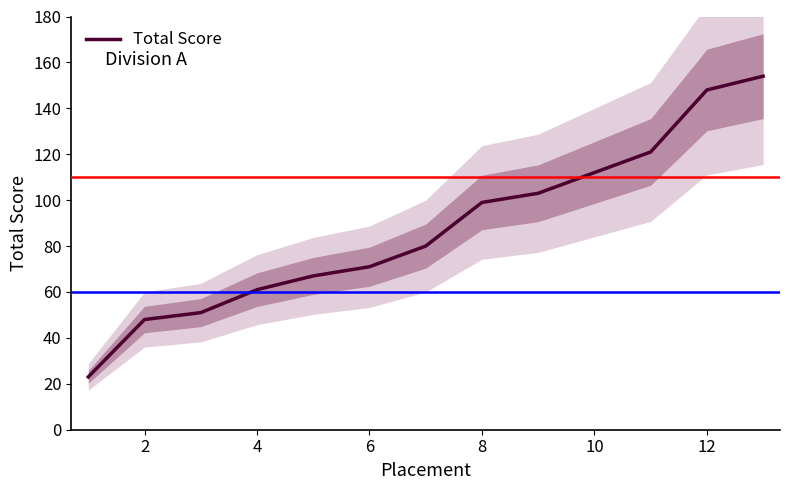

True or false: Total Score has a value of 148 at 12.

True